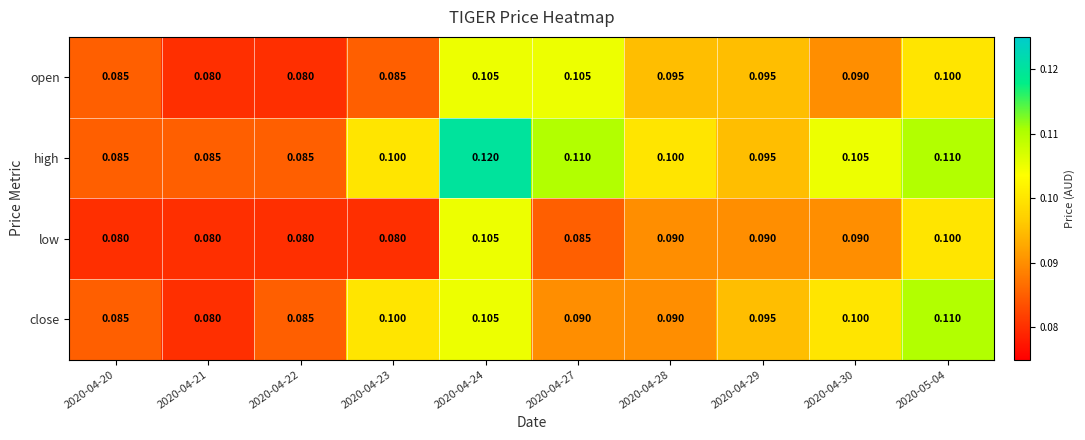

Which series has the widest spread of values?

high